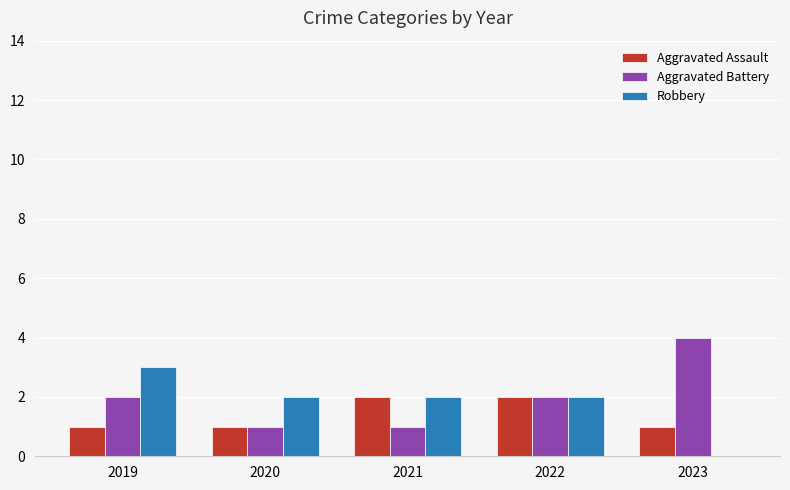

What is the maximum value for Aggravated Battery?

4